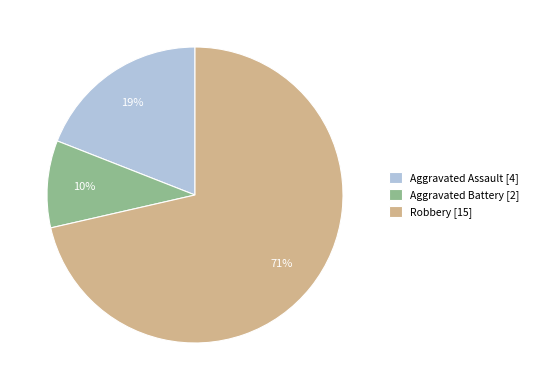

Rank the categories by value from lowest to highest.

Aggravated Battery [2], Aggravated Assault [4], Robbery [15]